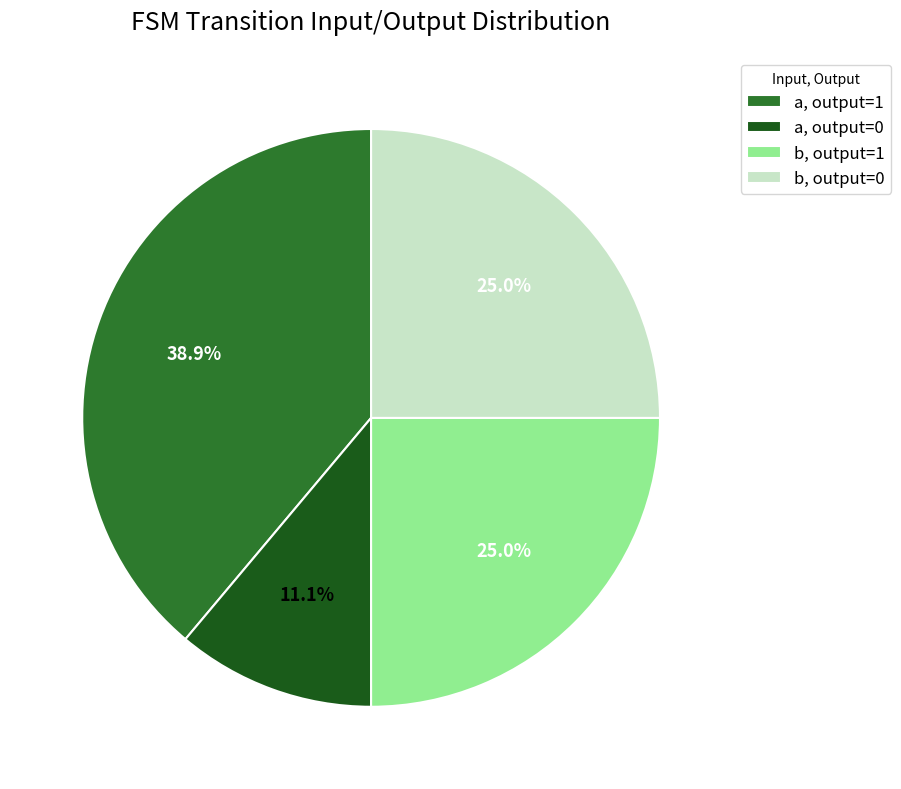

Do b, output=0 and a, output=0 together represent more than half of the pie?

No